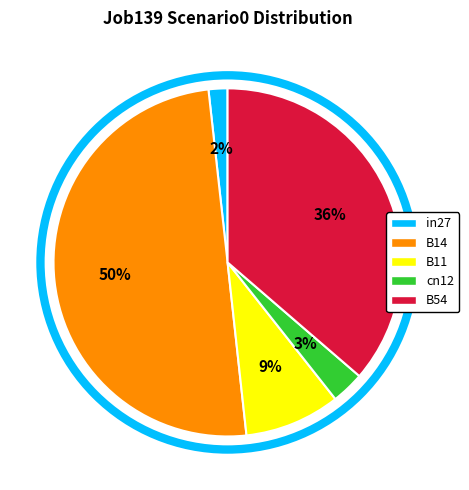

To the nearest percent, what is the difference between the largest and smallest slice percentages?

48%